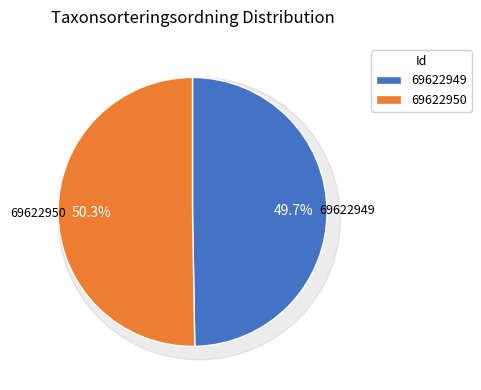

Rank the categories by value from highest to lowest.

69622950, 69622949